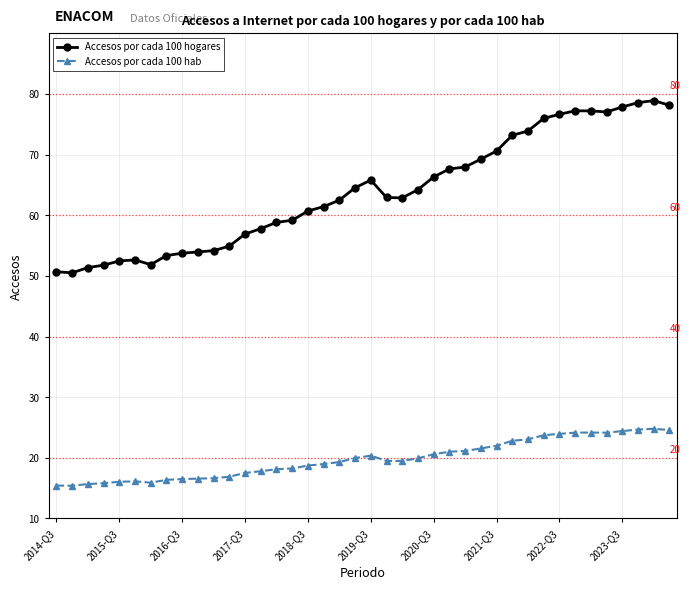

List the series in order of their overall mean, lowest first.

Accesos por cada 100 hab, Accesos por cada 100 hogares